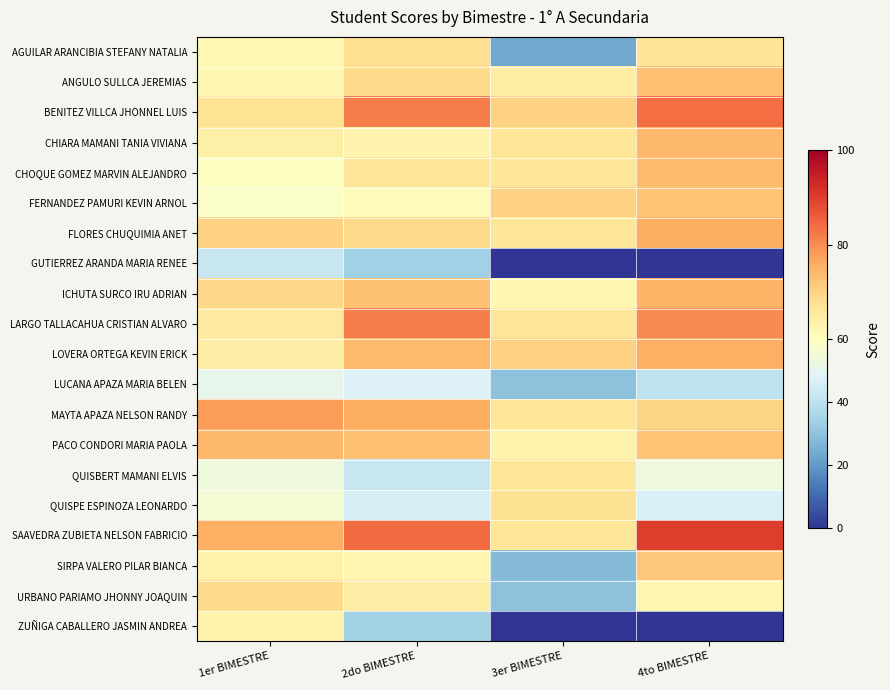

At 2do BIMESTRE, list the series in order from largest to smallest.

SAAVEDRA ZUBIETA NELSON FABRICIO, LARGO TALLACAHUA CRISTIAN ALVARO, BENITEZ VILLCA JHONNEL LUIS, MAYTA APAZA NELSON RANDY, LOVERA ORTEGA KEVIN ERICK, PACO CONDORI MARIA PAOLA, ICHUTA SURCO IRU ADRIAN, FLORES CHUQUIMIA ANET, ANGULO SULLCA JEREMIAS, AGUILAR ARANCIBIA STEFANY NATALIA, CHOQUE GOMEZ MARVIN ALEJANDRO, URBANO PARIAMO JHONNY JOAQUIN, CHIARA MAMANI TANIA VIVIANA, SIRPA VALERO PILAR BIANCA, FERNANDEZ PAMURI KEVIN ARNOL, LUCANA APAZA MARIA BELEN, QUISPE ESPINOZA LEONARDO, QUISBERT MAMANI ELVIS, ZUÑIGA CABALLERO JASMIN ANDREA, GUTIERREZ ARANDA MARIA RENEE